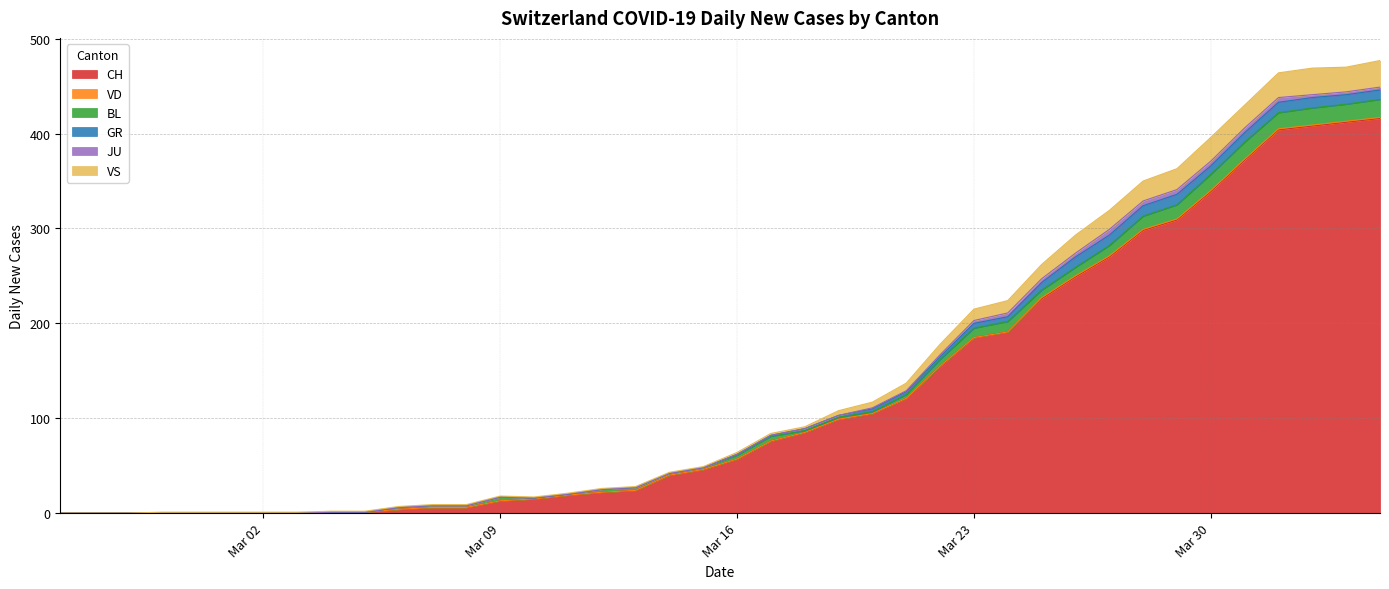

Reading left to right, extract all data points from this chart.

CH: 2020-02-25=0	2020-02-26=0	2020-02-27=0	2020-02-28=0	2020-02-29=0	2020-03-01=0	2020-03-02=0	2020-03-03=0	2020-03-04=1	2020-03-05=1	2020-03-06=4	2020-03-07=6	2020-03-08=6	2020-03-09=13	2020-03-10=15	2020-03-11=19	2020-03-12=22	2020-03-13=24	2020-03-14=40	2020-03-15=46	2020-03-16=57	2020-03-17=76	2020-03-18=85	2020-03-19=99	2020-03-20=105	2020-03-21=121	2020-03-22=155	2020-03-23=185	2020-03-24=191	2020-03-25=226	2020-03-26=249	2020-03-27=270	2020-03-28=298	2020-03-29=309	2020-03-30=339	2020-03-31=372	2020-04-01=404	2020-04-02=408	2020-04-03=412	2020-04-04=416
VD: 2020-02-25=0	2020-02-26=0	2020-02-27=0	2020-02-28=0	2020-02-29=0	2020-03-01=0	2020-03-02=0	2020-03-03=0	2020-03-04=0	2020-03-05=0	2020-03-06=0	2020-03-07=0	2020-03-08=0	2020-03-09=0	2020-03-10=0	2020-03-11=0	2020-03-12=0	2020-03-13=0	2020-03-14=0	2020-03-15=0	2020-03-16=0	2020-03-17=0	2020-03-18=0	2020-03-19=0	2020-03-20=0	2020-03-21=0	2020-03-22=0	2020-03-23=0	2020-03-24=0	2020-03-25=1	2020-03-26=1	2020-03-27=1	2020-03-28=1	2020-03-29=1	2020-03-30=1	2020-03-31=1	2020-04-01=1	2020-04-02=1	2020-04-03=1	2020-04-04=1
BL: 2020-02-25=0	2020-02-26=0	2020-02-27=0	2020-02-28=0	2020-02-29=0	2020-03-01=0	2020-03-02=0	2020-03-03=0	2020-03-04=0	2020-03-05=0	2020-03-06=2	2020-03-07=2	2020-03-08=2	2020-03-09=4	2020-03-10=1	2020-03-11=1	2020-03-12=3	2020-03-13=3	2020-03-14=2	2020-03-15=2	2020-03-16=4	2020-03-17=5	2020-03-18=2	2020-03-19=2	2020-03-20=2	2020-03-21=4	2020-03-22=7	2020-03-23=10	2020-03-24=11	2020-03-25=8	2020-03-26=9	2020-03-27=11	2020-03-28=14	2020-03-29=15	2020-03-30=17	2020-03-31=18	2020-04-01=17	2020-04-02=18	2020-04-03=18	2020-04-04=19
GR: 2020-02-25=0	2020-02-26=0	2020-02-27=0	2020-02-28=0	2020-02-29=0	2020-03-01=0	2020-03-02=0	2020-03-03=0	2020-03-04=0	2020-03-05=0	2020-03-06=0	2020-03-07=0	2020-03-08=0	2020-03-09=0	2020-03-10=0	2020-03-11=0	2020-03-12=0	2020-03-13=0	2020-03-14=0	2020-03-15=0	2020-03-16=1	2020-03-17=1	2020-03-18=2	2020-03-19=2	2020-03-20=3	2020-03-21=3	2020-03-22=3	2020-03-23=5	2020-03-24=5	2020-03-25=8	2020-03-26=11	2020-03-27=11	2020-03-28=11	2020-03-29=11	2020-03-30=9	2020-03-31=10	2020-04-01=11	2020-04-02=11	2020-04-03=10	2020-04-04=10
JU: 2020-02-25=0	2020-02-26=0	2020-02-27=0	2020-02-28=0	2020-02-29=0	2020-03-01=0	2020-03-02=0	2020-03-03=0	2020-03-04=0	2020-03-05=0	2020-03-06=0	2020-03-07=0	2020-03-08=0	2020-03-09=0	2020-03-10=0	2020-03-11=0	2020-03-12=0	2020-03-13=0	2020-03-14=0	2020-03-15=0	2020-03-16=0	2020-03-17=0	2020-03-18=0	2020-03-19=0	2020-03-20=1	2020-03-21=1	2020-03-22=2	2020-03-23=3	2020-03-24=4	2020-03-25=4	2020-03-26=4	2020-03-27=6	2020-03-28=5	2020-03-29=5	2020-03-30=5	2020-03-31=5	2020-04-01=5	2020-04-02=3	2020-04-03=3	2020-04-04=3
VS: 2020-02-25=0	2020-02-26=0	2020-02-27=0	2020-02-28=1	2020-02-29=1	2020-03-01=1	2020-03-02=1	2020-03-03=1	2020-03-04=1	2020-03-05=1	2020-03-06=1	2020-03-07=1	2020-03-08=1	2020-03-09=1	2020-03-10=1	2020-03-11=1	2020-03-12=1	2020-03-13=1	2020-03-14=1	2020-03-15=1	2020-03-16=2	2020-03-17=2	2020-03-18=2	2020-03-19=5	2020-03-20=6	2020-03-21=8	2020-03-22=11	2020-03-23=12	2020-03-24=13	2020-03-25=15	2020-03-26=19	2020-03-27=20	2020-03-28=21	2020-03-29=22	2020-03-30=25	2020-03-31=24	2020-04-01=26	2020-04-02=28	2020-04-03=26	2020-04-04=28